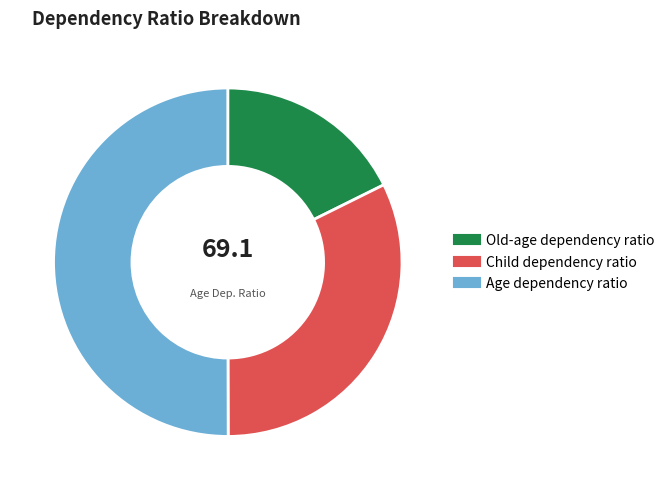

Which has a higher value, Child dependency ratio or Old-age dependency ratio?

Child dependency ratio